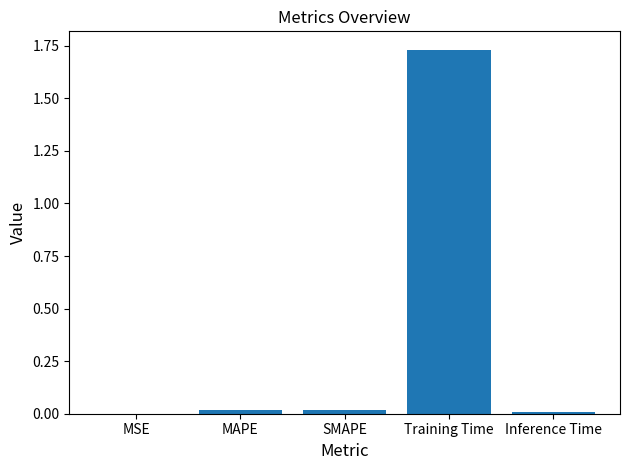

At which category does the chart reach its peak across all series?

Training Time